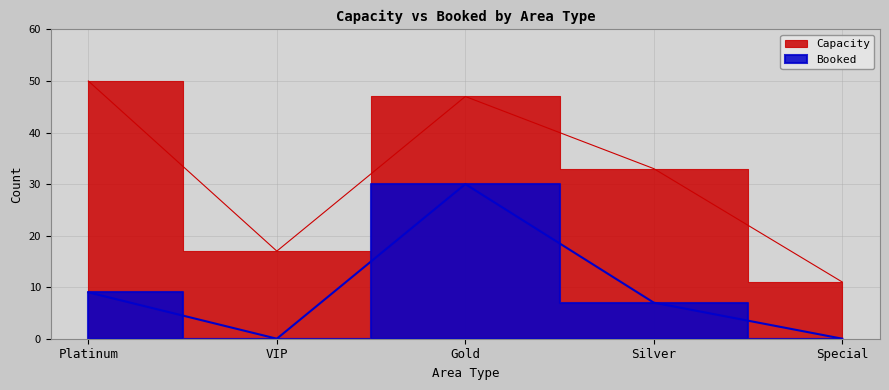

Is it true that Capacity equals 50 at Platinum?

True